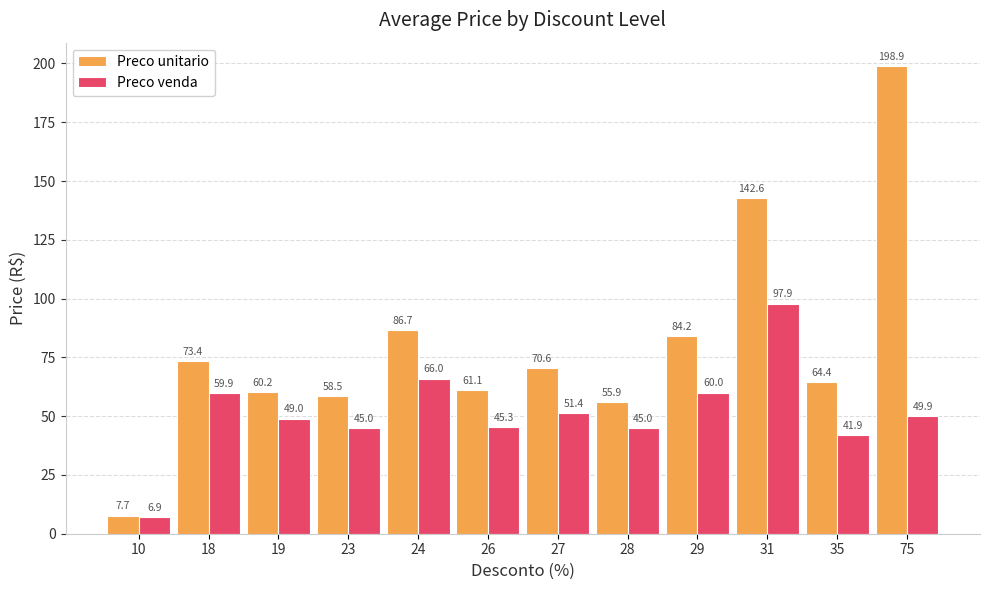

Rank the categories by Preco unitario value from highest to lowest.

75, 31, 24, 29, 18, 27, 35, 26, 19, 23, 28, 10